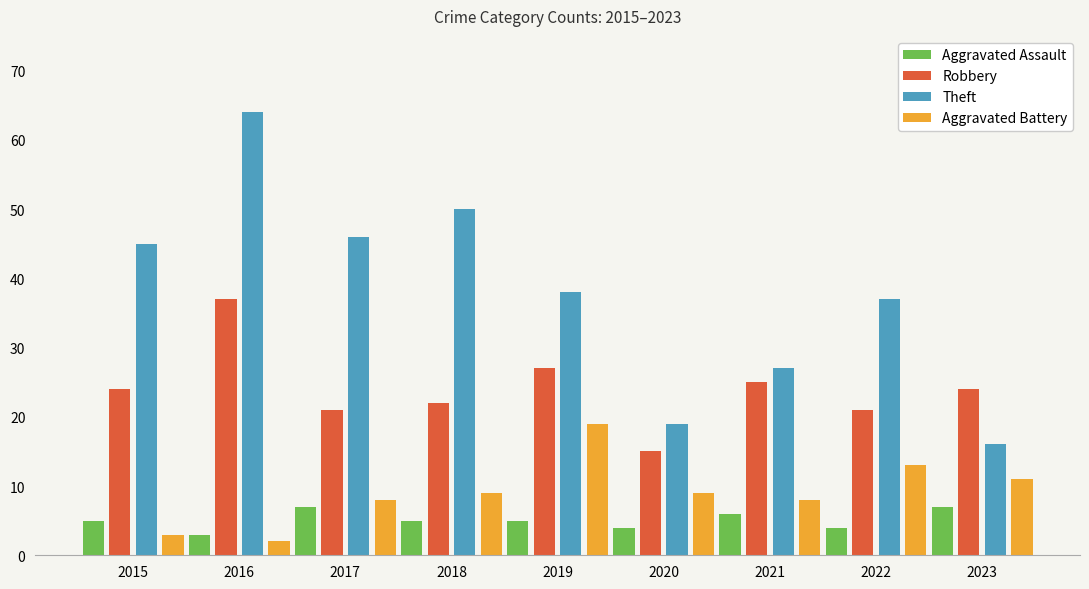

Reading right to left, what are all the values shown in this chart?

Aggravated Assault: 7	4	6	4	5	5	7	3	5
Robbery: 24	21	25	15	27	22	21	37	24
Theft: 16	37	27	19	38	50	46	64	45
Aggravated Battery: 11	13	8	9	19	9	8	2	3